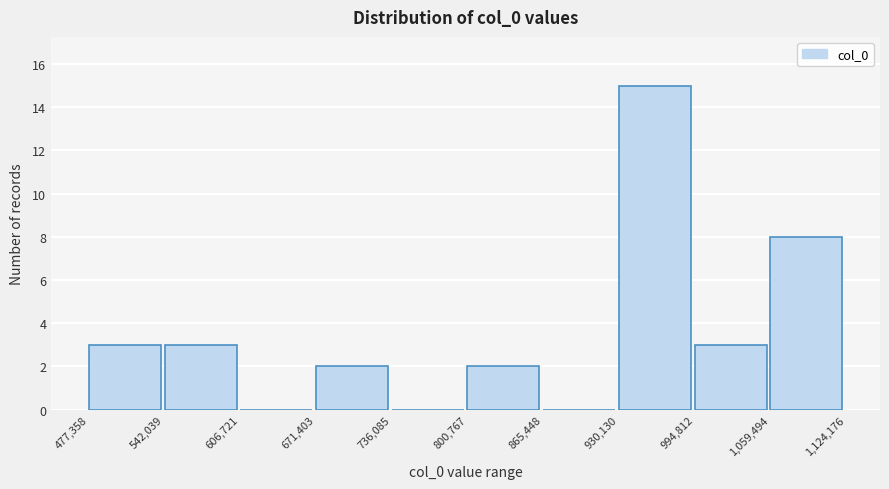

What is the height of the bar covering 1,059,494 to 1,124,176 on the x-axis? The values are not printed on the chart, so give them approximately, as read against the axis.

8